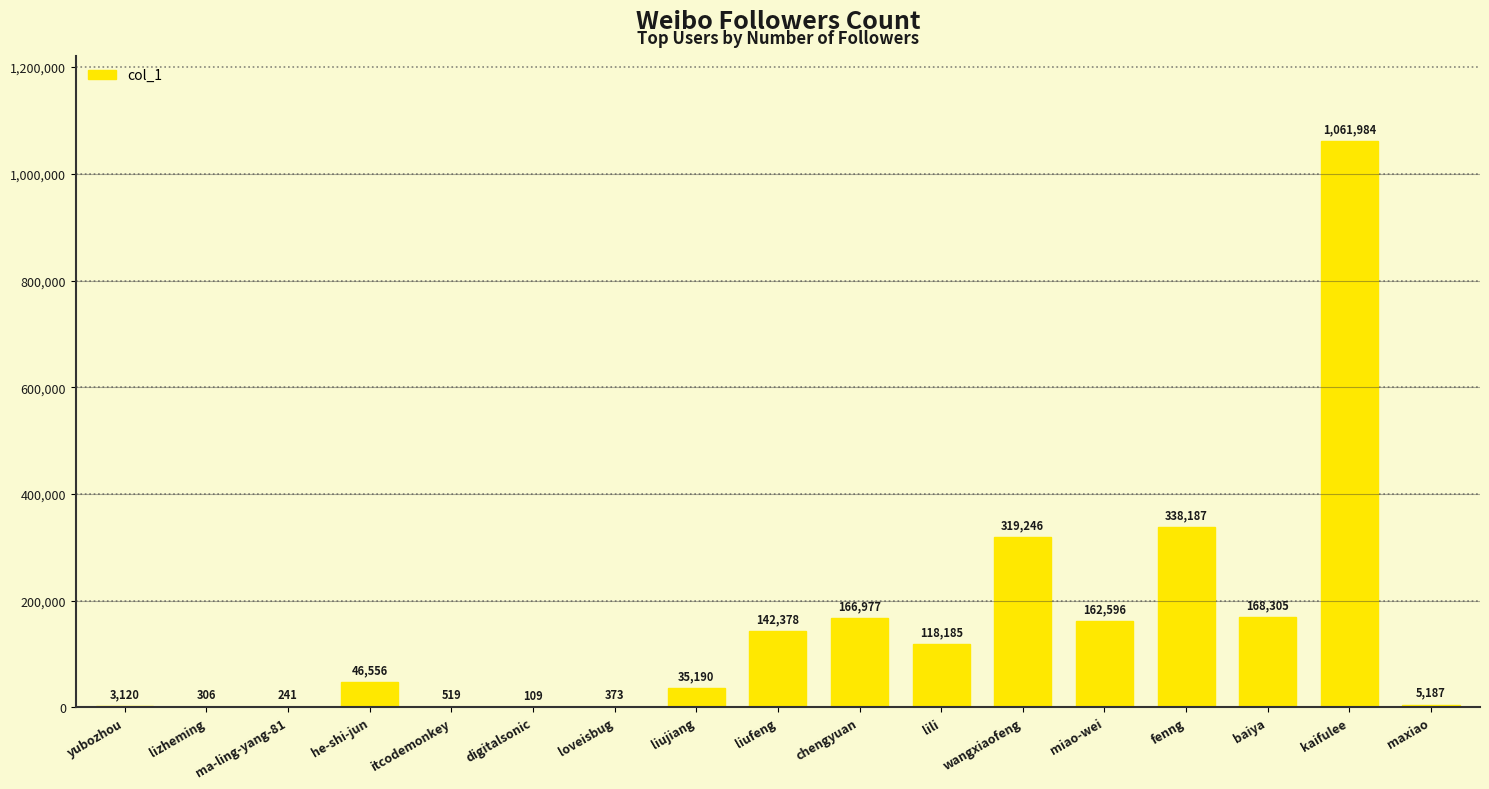

The chart shows a value of 168305 at baiya. True or false?

True